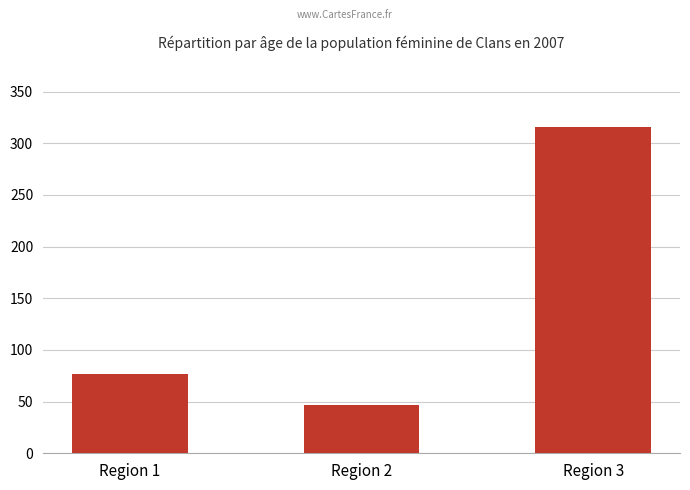

Between Region 1 and Region 2, which is larger?

Region 1